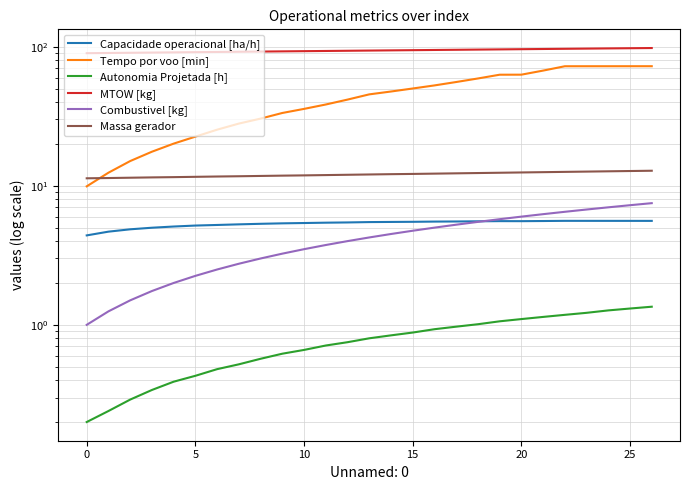

Reading left to right, list all the values displayed in this chart.

Capacidade operacional [ha/h]: 4.4	4.7	4.9	5.0	5.1	5.2	5.2	5.3	5.3	5.4	5.4	5.4	5.5	5.5	5.5	5.5	5.5	5.5	5.6	5.6	5.6	5.6	5.6	5.6	5.6	5.6	5.6
Tempo por voo [min]: 9.9	12.4	15.1	17.6	20.1	22.6	25.3	28.0	30.4	33.4	35.7	38.4	41.7	45.4	47.6	50.1	52.7	55.8	59.1	62.9	63.0	67.4	72.4	72.4	72.4	72.4	72.4
Autonomia Projetada [h]: 0.2	0.2	0.3	0.3	0.4	0.4	0.5	0.5	0.6	0.6	0.7	0.7	0.8	0.8	0.8	0.9	0.9	1.0	1.0	1.1	1.1	1.1	1.2	1.2	1.3	1.3	1.4
MTOW [kg]: 89.9	90.2	90.5	90.8	91.1	91.4	91.7	92.0	92.3	92.6	92.9	93.2	93.5	93.9	94.2	94.5	94.8	95.1	95.4	95.7	96.0	96.3	96.6	97.0	97.3	97.6	97.9
Combustivel [kg]: 1.0	1.2	1.5	1.8	2.0	2.2	2.5	2.8	3.0	3.2	3.5	3.8	4.0	4.2	4.5	4.8	5.0	5.2	5.5	5.8	6.0	6.2	6.5	6.8	7.0	7.2	7.5
Massa gerador: 11.3	11.4	11.4	11.5	11.5	11.6	11.7	11.7	11.8	11.8	11.9	11.9	12.0	12.1	12.1	12.2	12.2	12.3	12.3	12.4	12.5	12.5	12.6	12.7	12.7	12.8	12.8